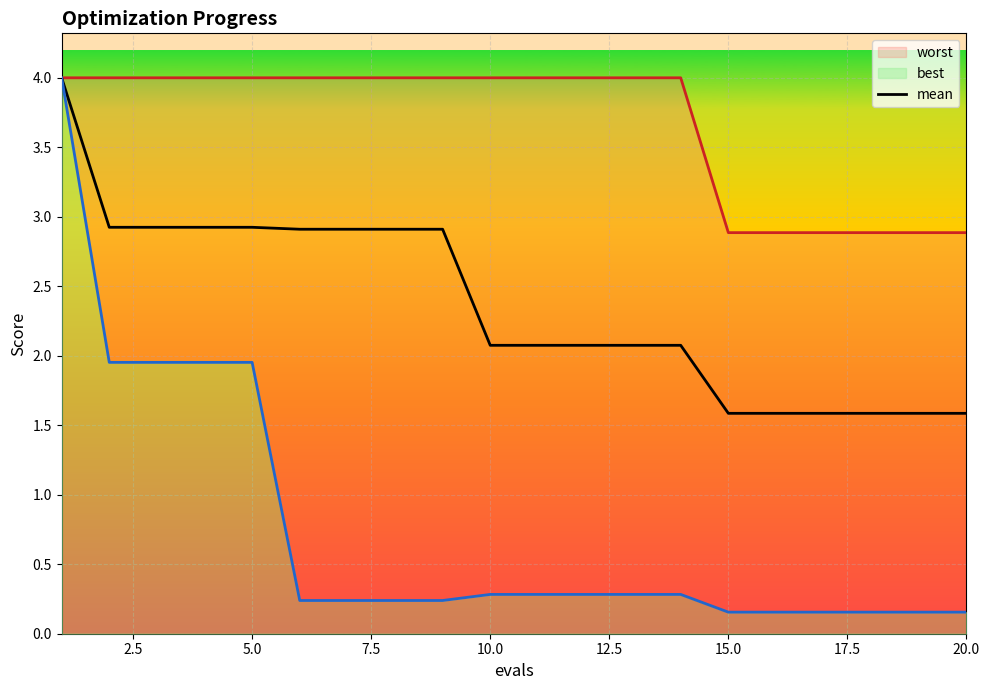

What is the value of the worst point at the 12th from the left?

4.0